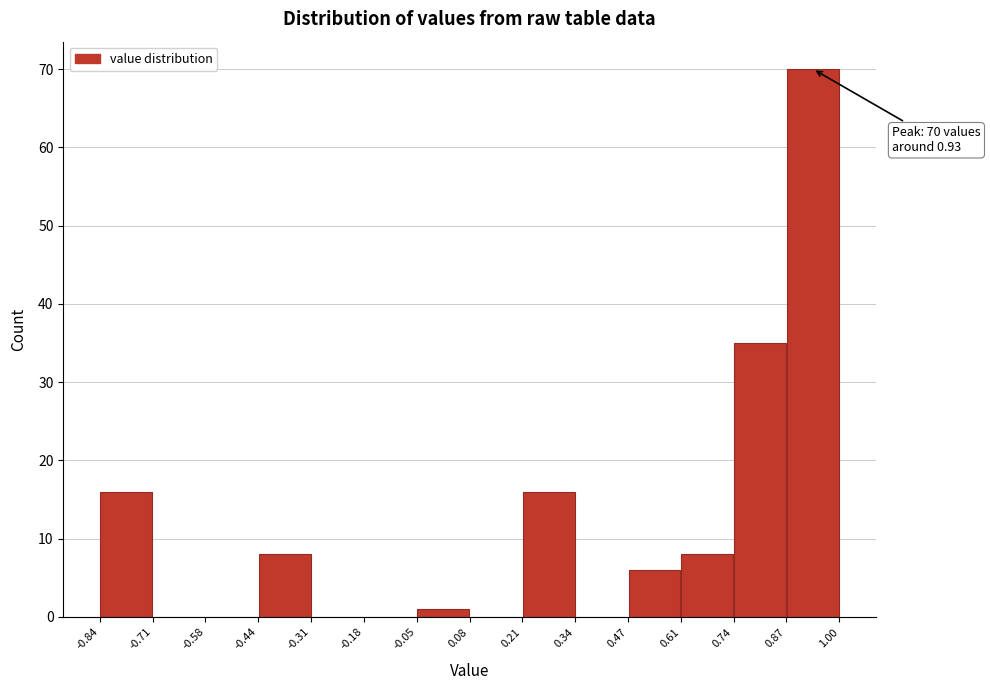

Over which range of the x-axis is the bar tallest?

0.87 to 1.00